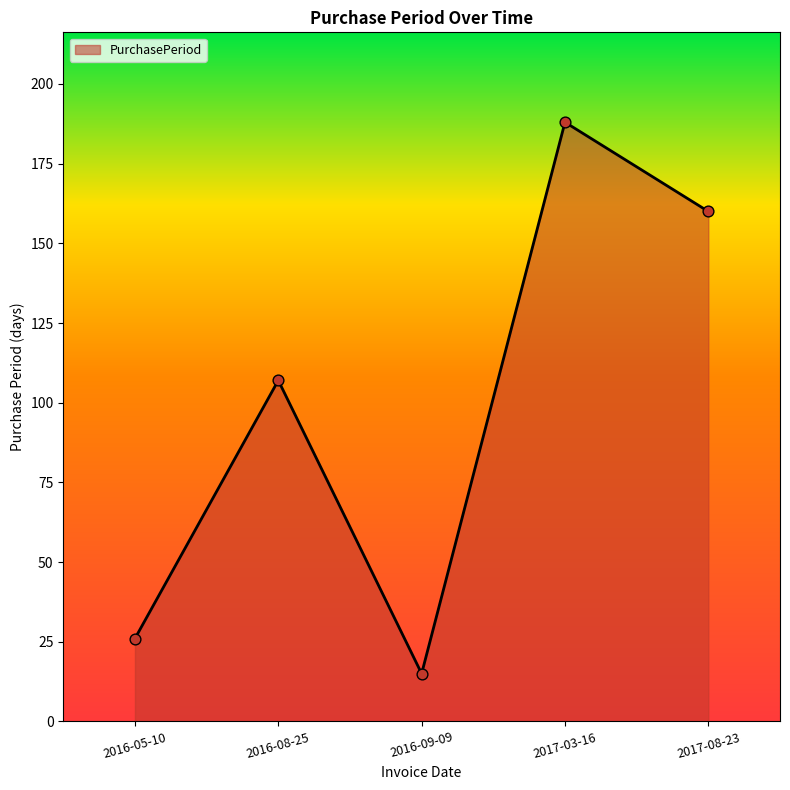

Which has a higher value, 2016-08-25 or 2016-05-10?

2016-08-25